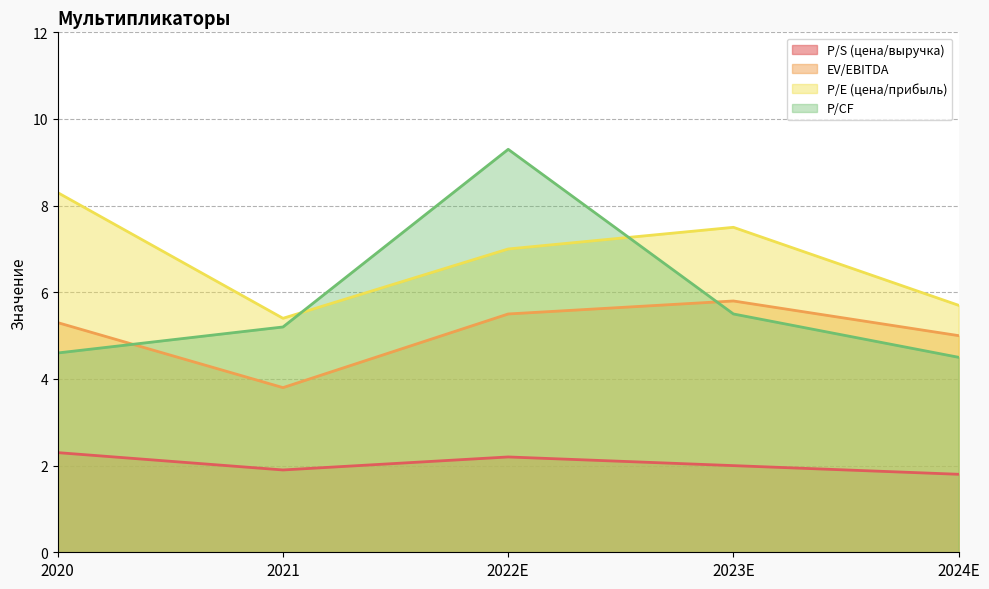

Is it true that EV/EBITDA equals 3.8 at 2021?

True